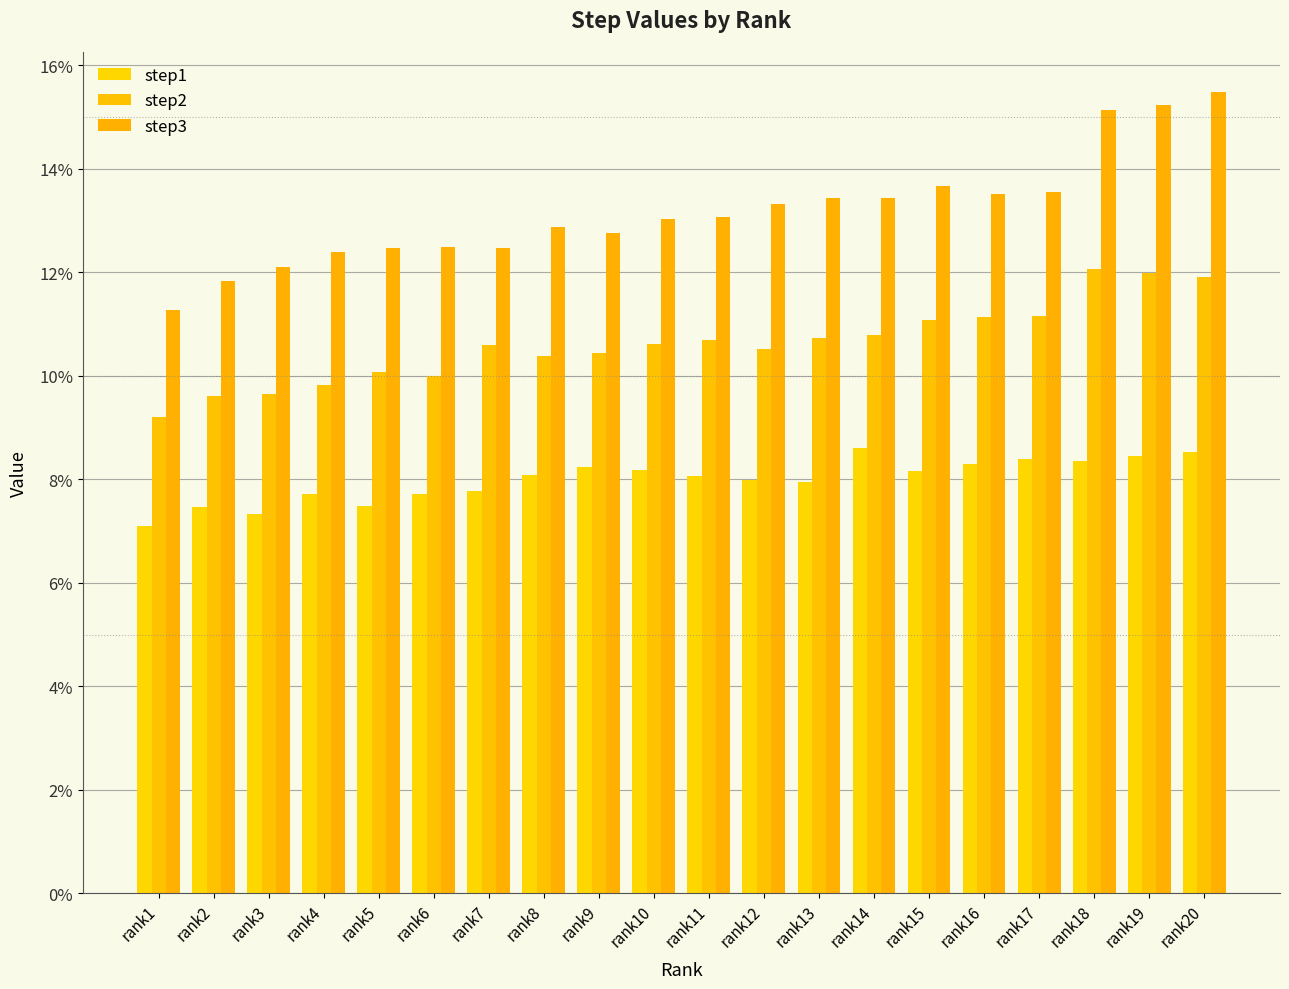

Count the number of data series in this chart.

3